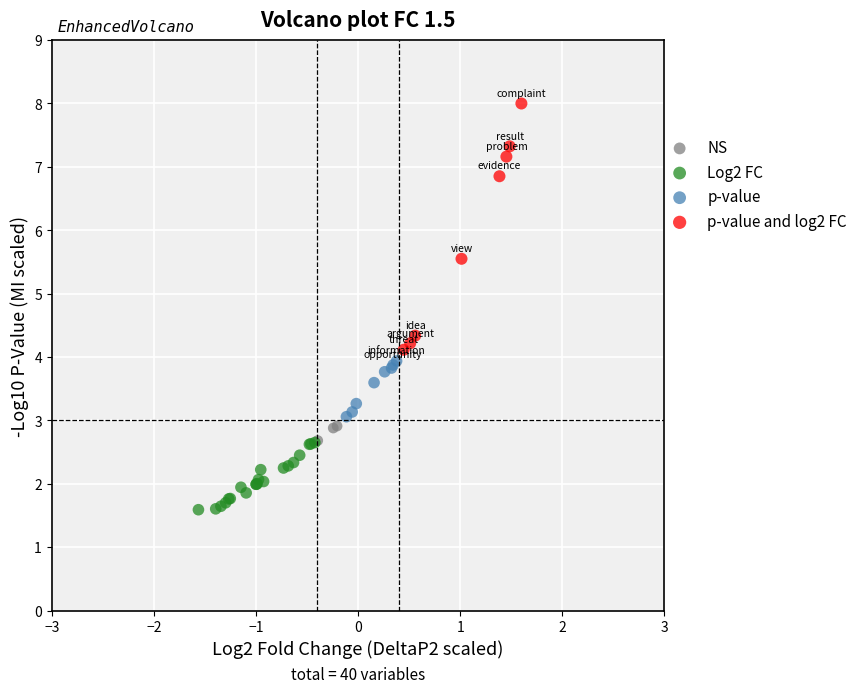

Which series reaches the minimum Y coordinate?

Log2 FC